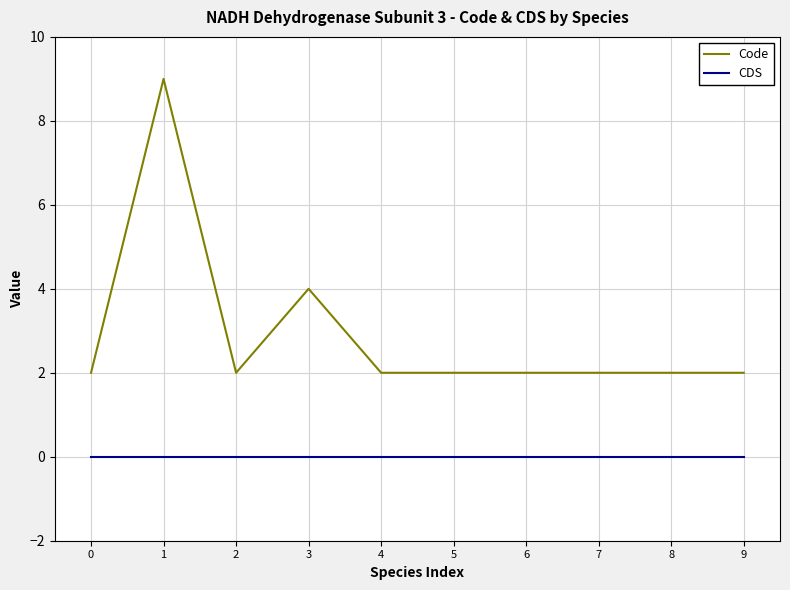

True or false: Code has a value of 2 at 1.

False